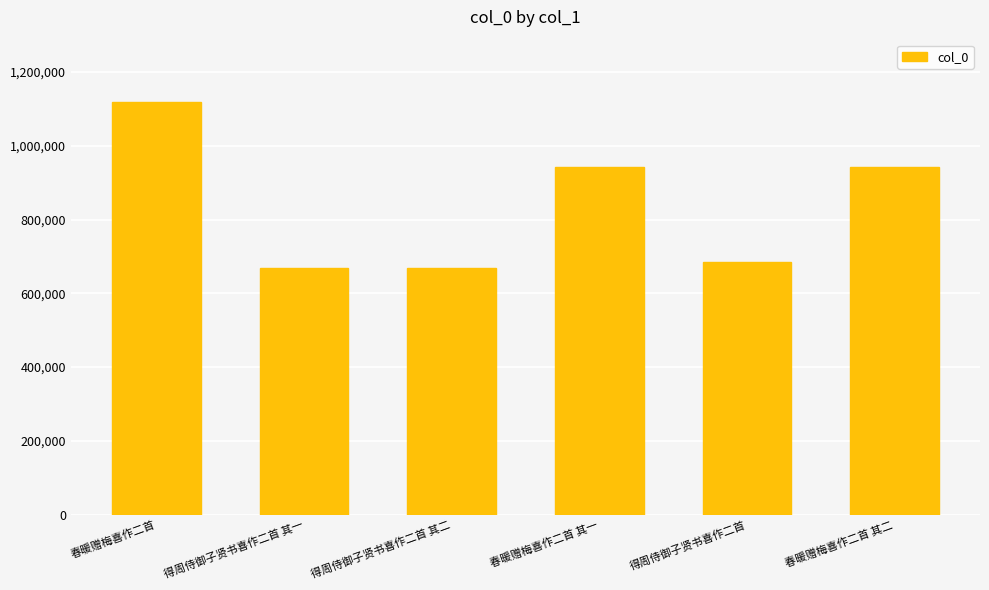

Where does the data first go above 942667?

春暖赠梅喜作二首